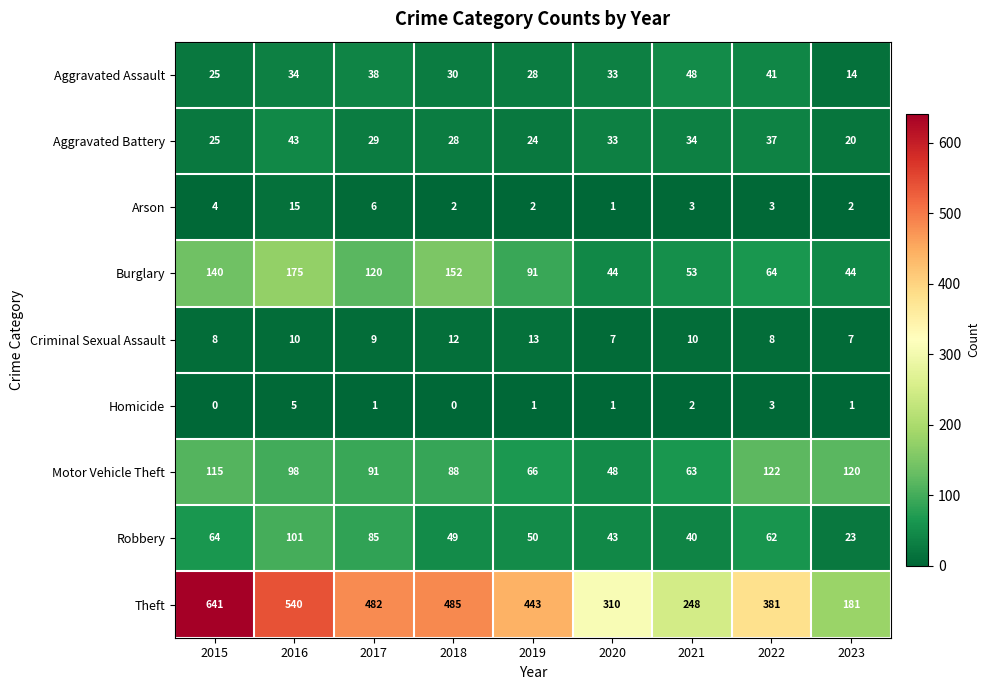

Rank the series at 2019 from highest to lowest value.

Theft, Burglary, Motor Vehicle Theft, Robbery, Aggravated Assault, Aggravated Battery, Criminal Sexual Assault, Arson, Homicide